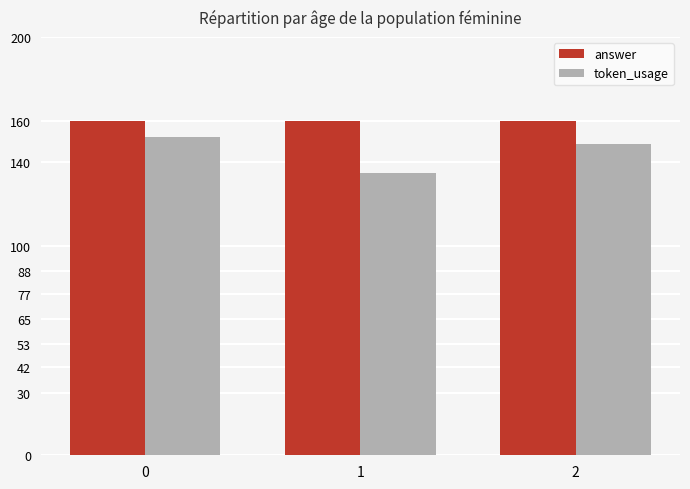

Does the chart contain stacked bars?

No